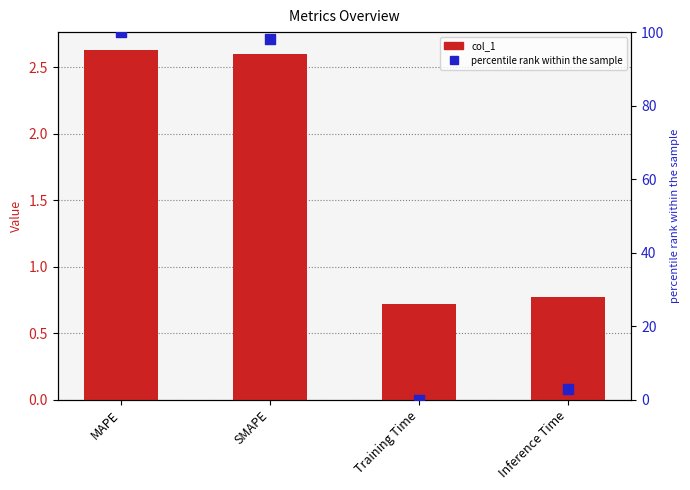

Which series contains the highest Y value?

percentile rank within the sample